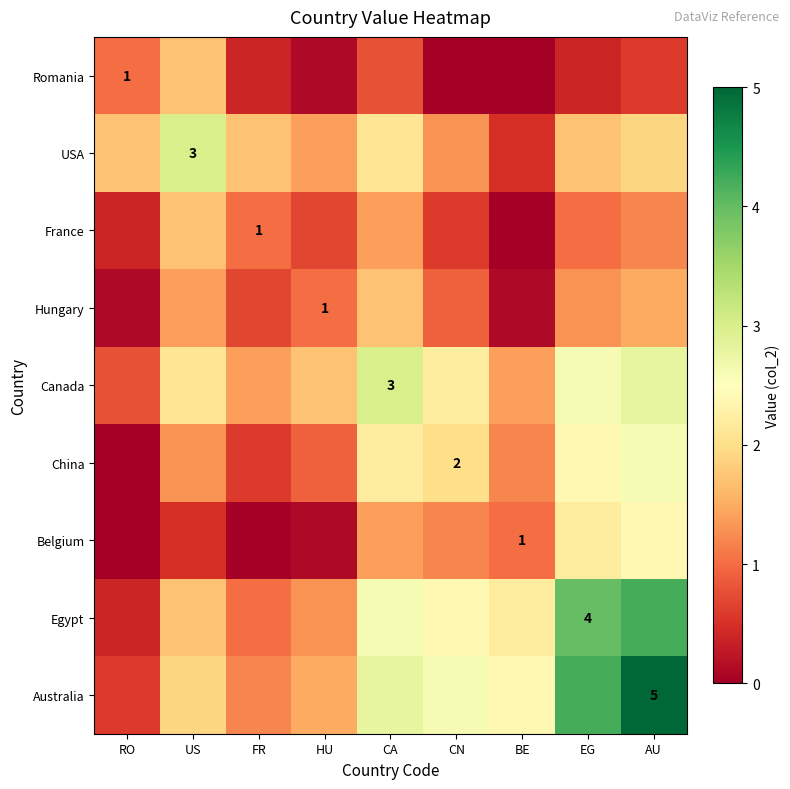

Where is Hungary nearest to the value 0?

RO